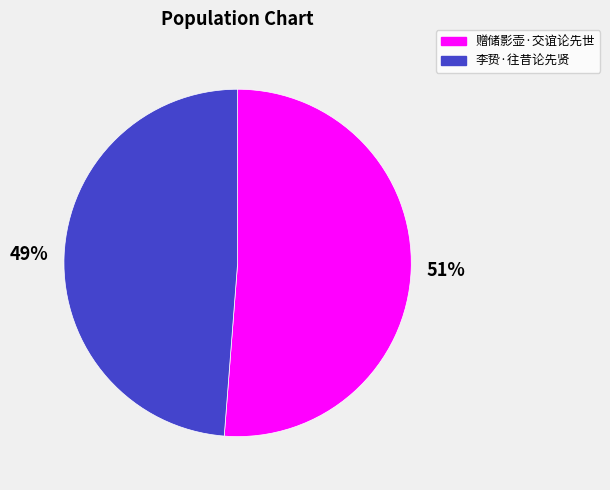

Is it true that 赠储影壶·交谊论先世 is 61% of the pie?

False